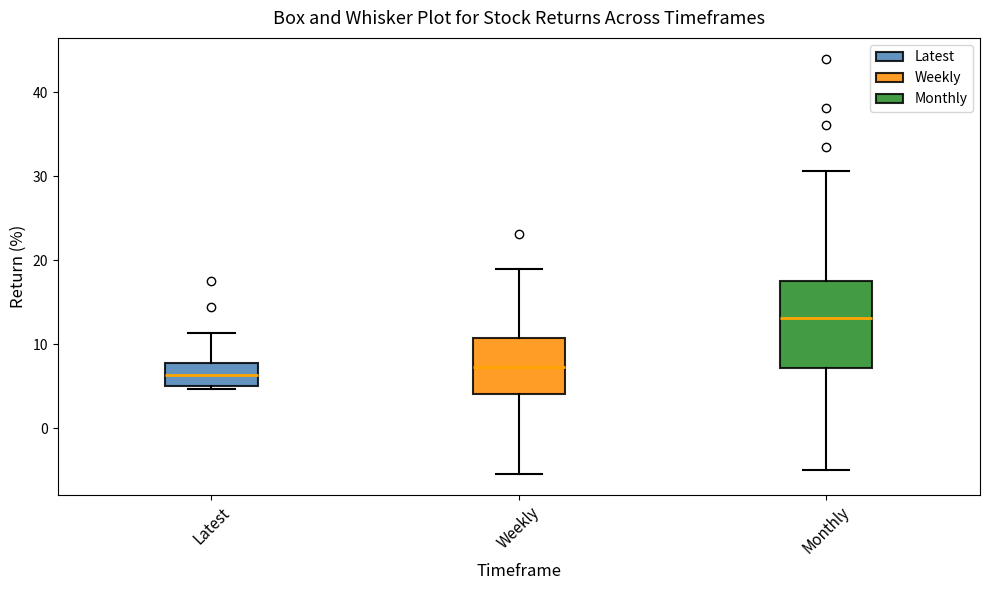

Reading left to right, read every box against the y-axis: the position of its median line, the range the box covers, and the ends of its whiskers. The values are not printed on the chart, so give them approximately, as read against the axis.

Latest: median 6, box 5 to 8, whiskers 5 (just below the box's lower edge) to 11
Weekly: median 7, box 4 to 11, whiskers -5 to 19
Monthly: median 13, box 7 to 17, whiskers -5 to 31